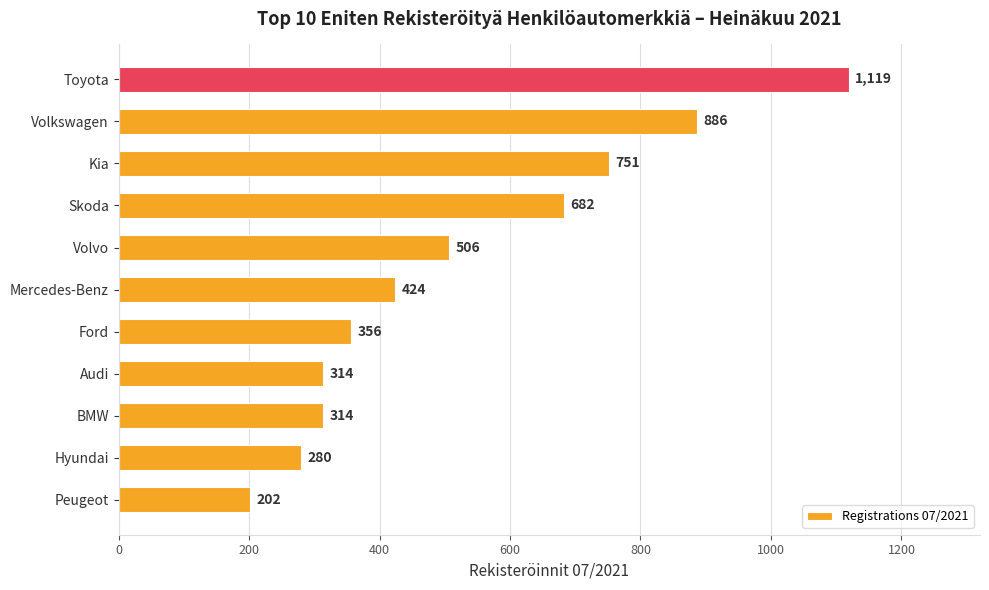

Read the value at Mercedes-Benz.

424